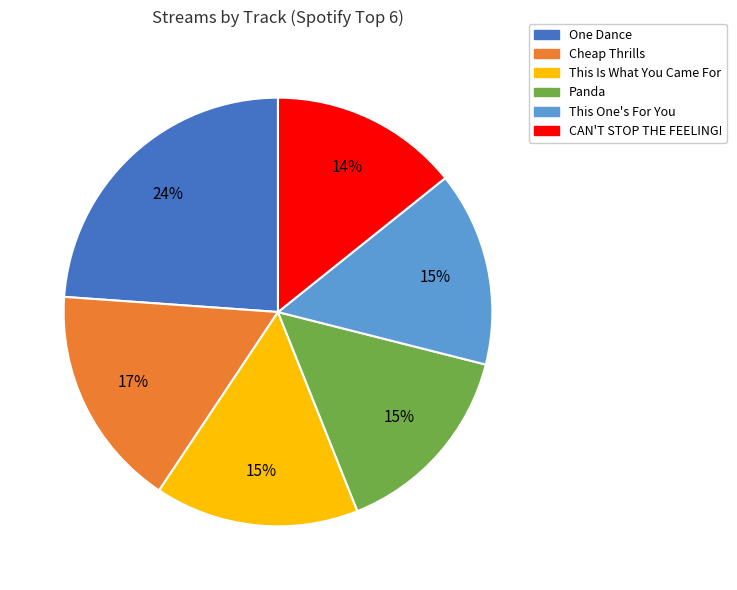

Is it true that This Is What You Came For is 28% of the pie?

False